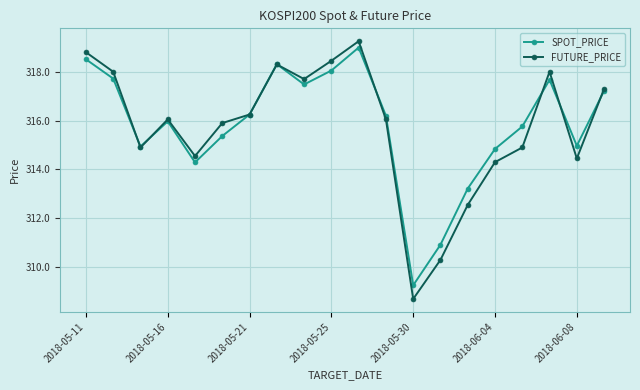

Does the chart display data point markers on the line(s)?

Yes